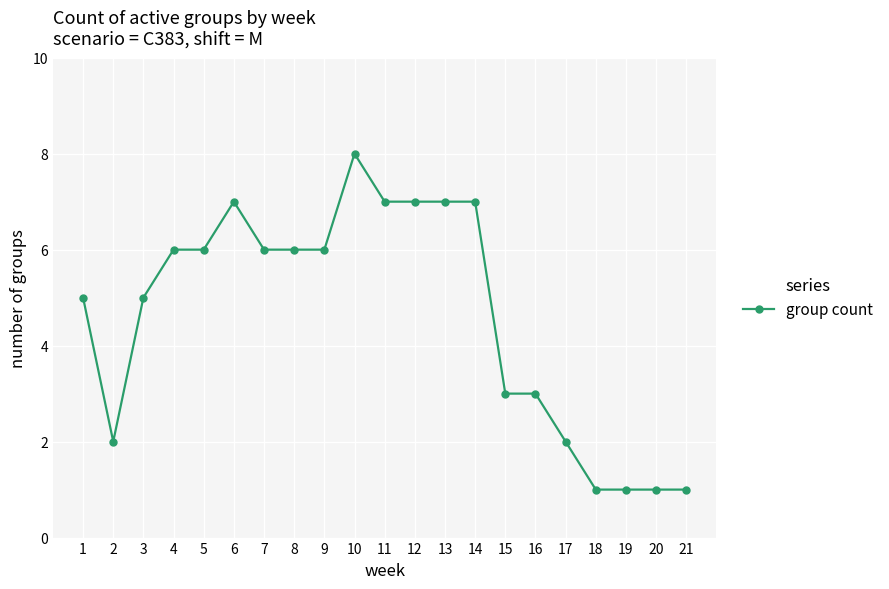

Reading left to right, list all the values displayed in this chart.

1=5	2=2	3=5	4=6	5=6	6=7	7=6	8=6	9=6	10=8	11=7	12=7	13=7	14=7	15=3	16=3	17=2	18=1	19=1	20=1	21=1